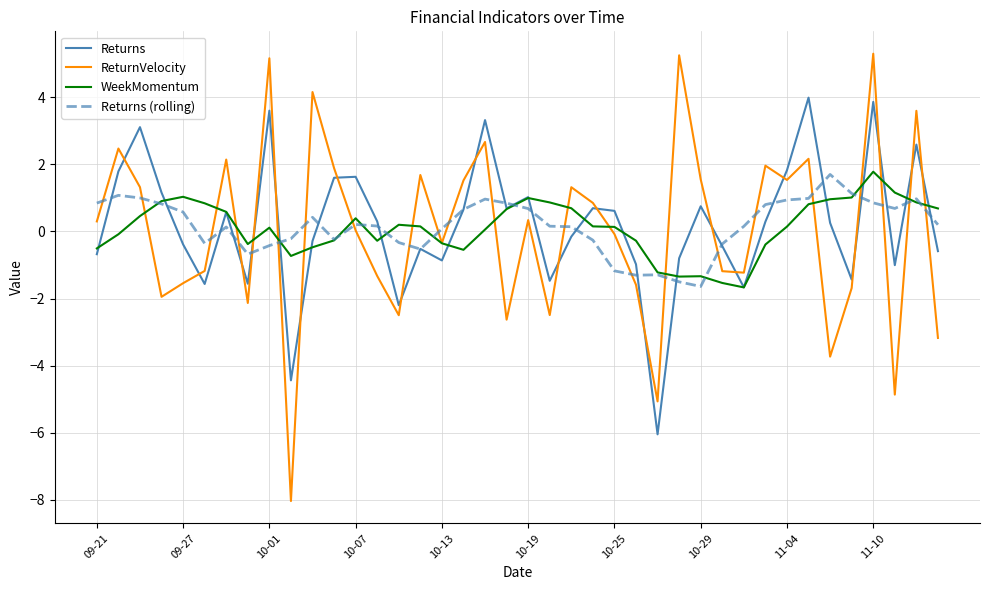

What is the difference between the maximum and minimum values in the Returns series?

10.0